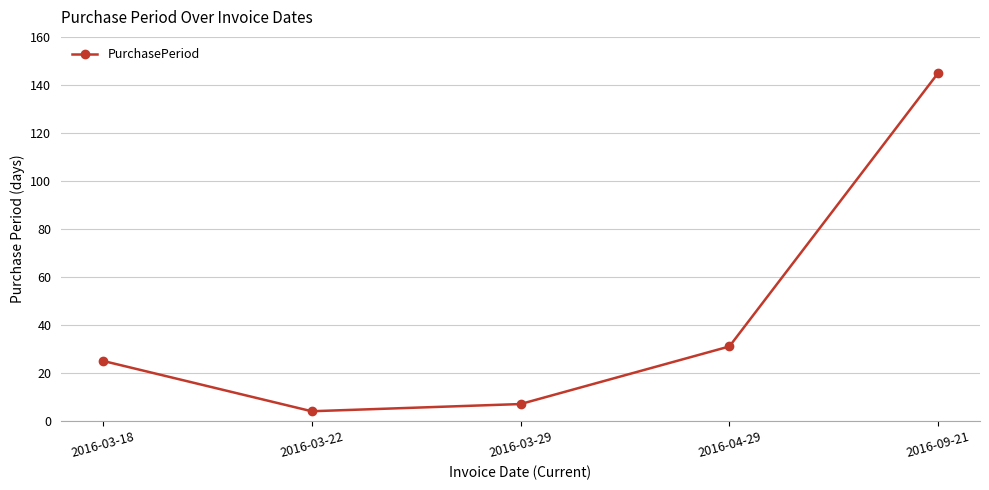

What is the difference between the maximum and minimum values?

141